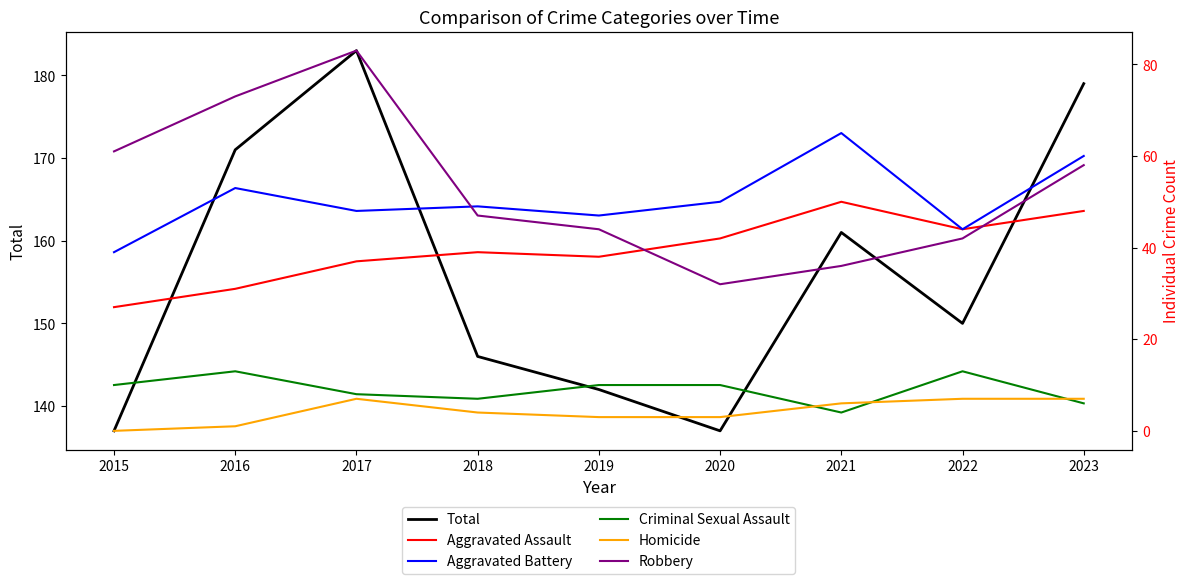

What is the average value of the Homicide series?

4